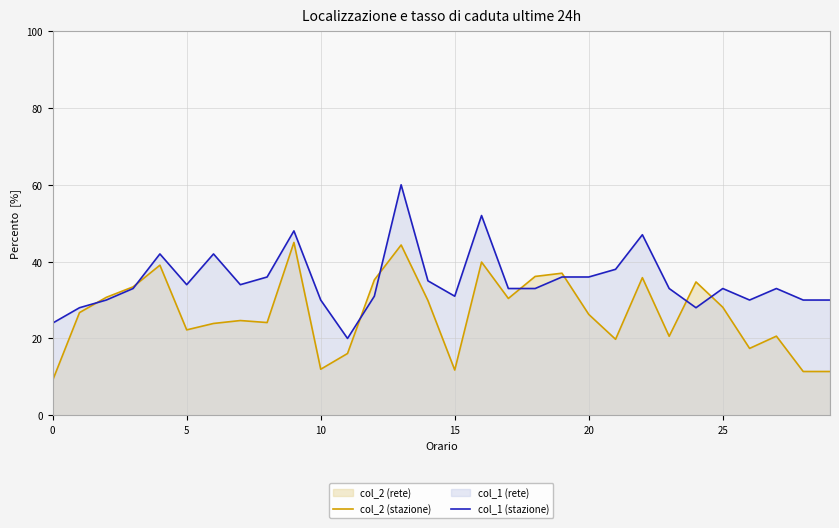

Which series has the largest total across all categories?

col_1 (stazione)